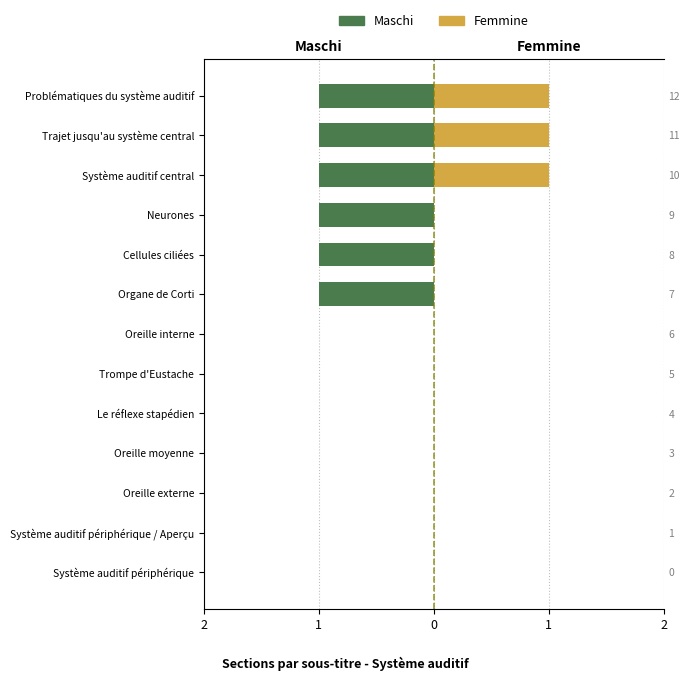

Between Neurones and Problématiques du système auditif, which series saw the biggest shift?

Femmine